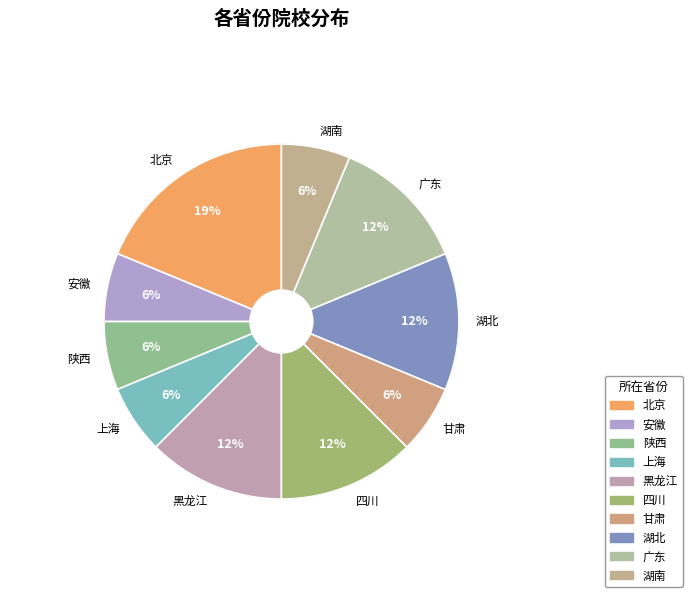

What percentage is the 上海 slice, to the nearest percent?

6%